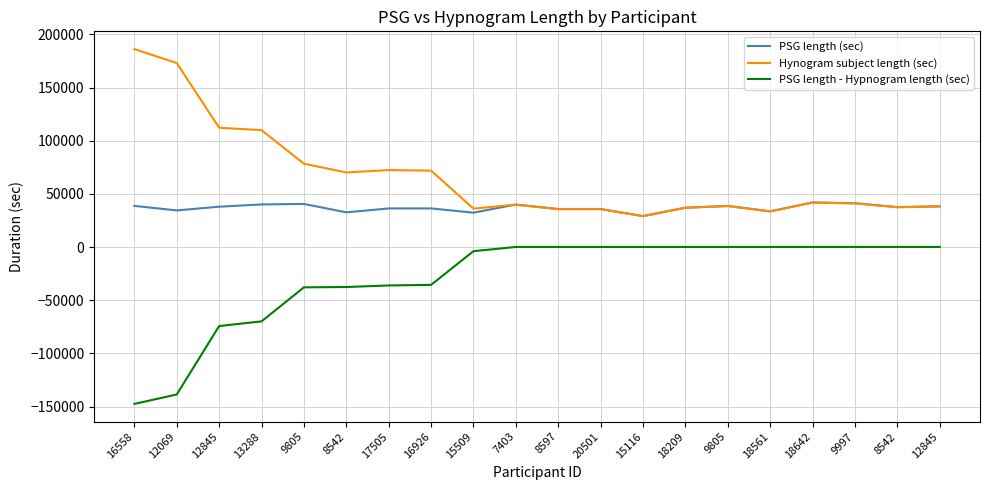

What is the label of the 4th point from the right?

18642